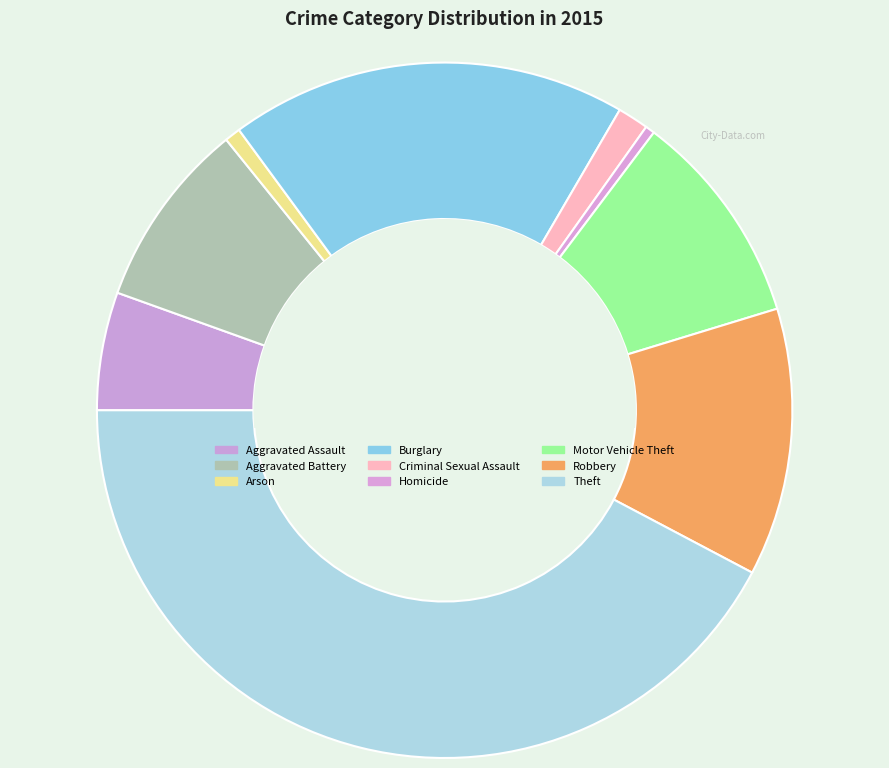

Which category has the biggest portion of the pie?

Theft